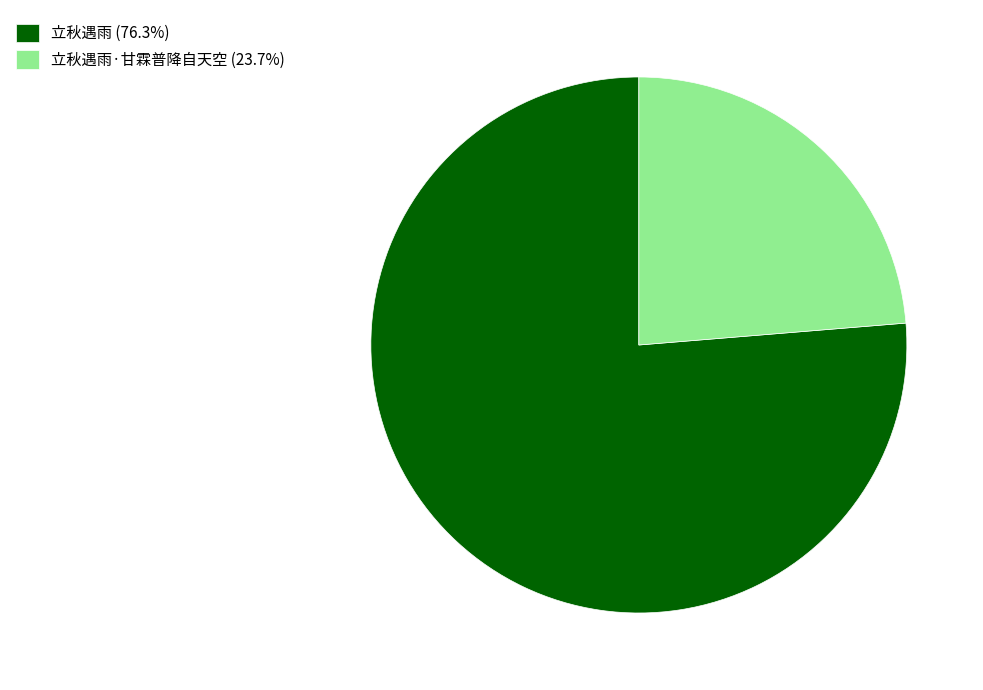

Approximately how many times larger is the value at 立秋遇雨·甘霖普降自天空 (23.7%) compared to 立秋遇雨 (76.3%)?

0.3